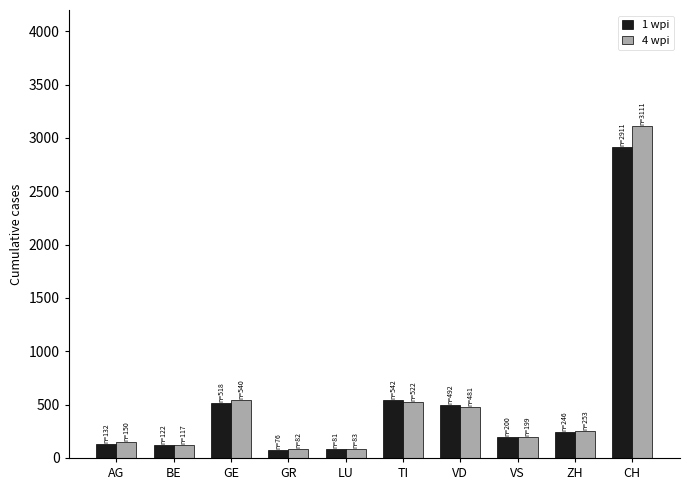

How many groups of bars are there?

10